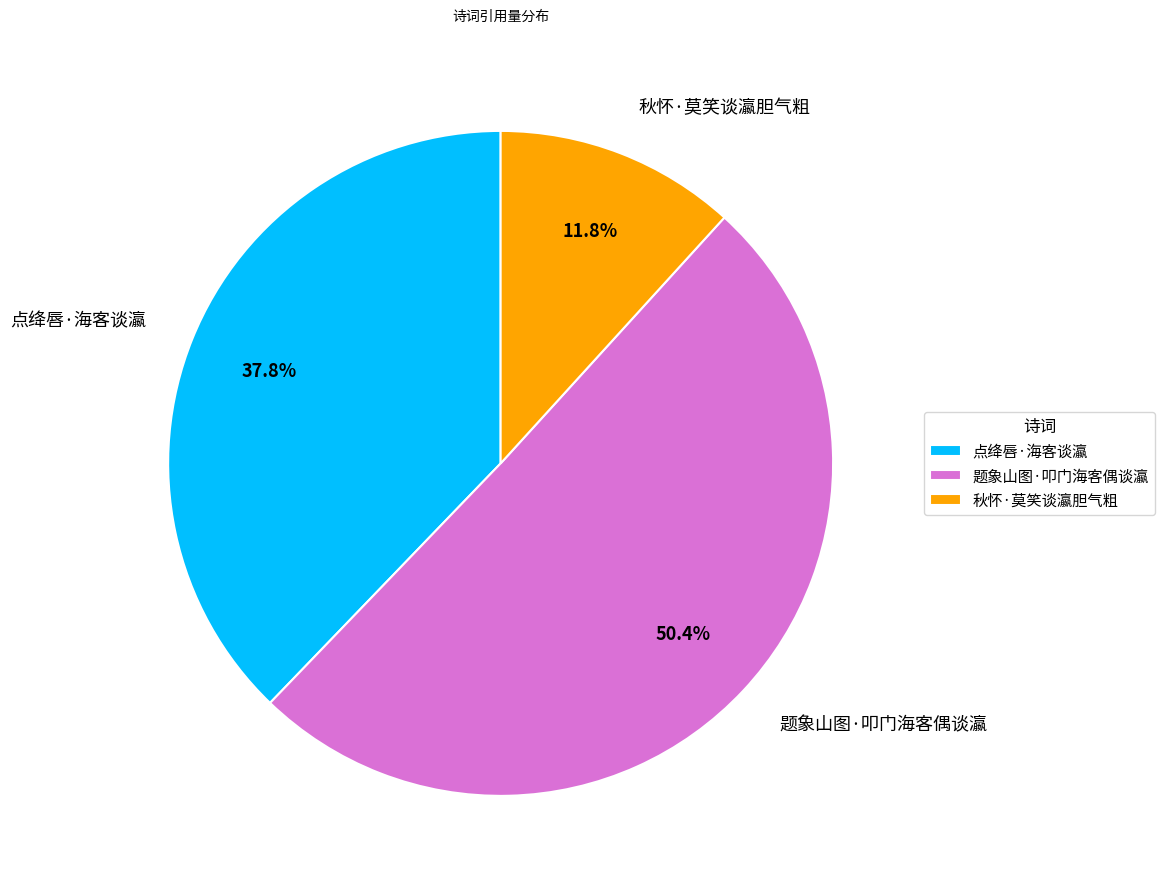

How much of the chart is everything except 点绛唇·海客谈瀛?

62.2%